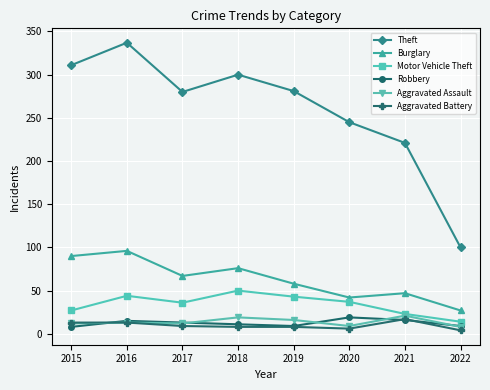

What is the difference between the Burglary values at 2017 and 2018?

9